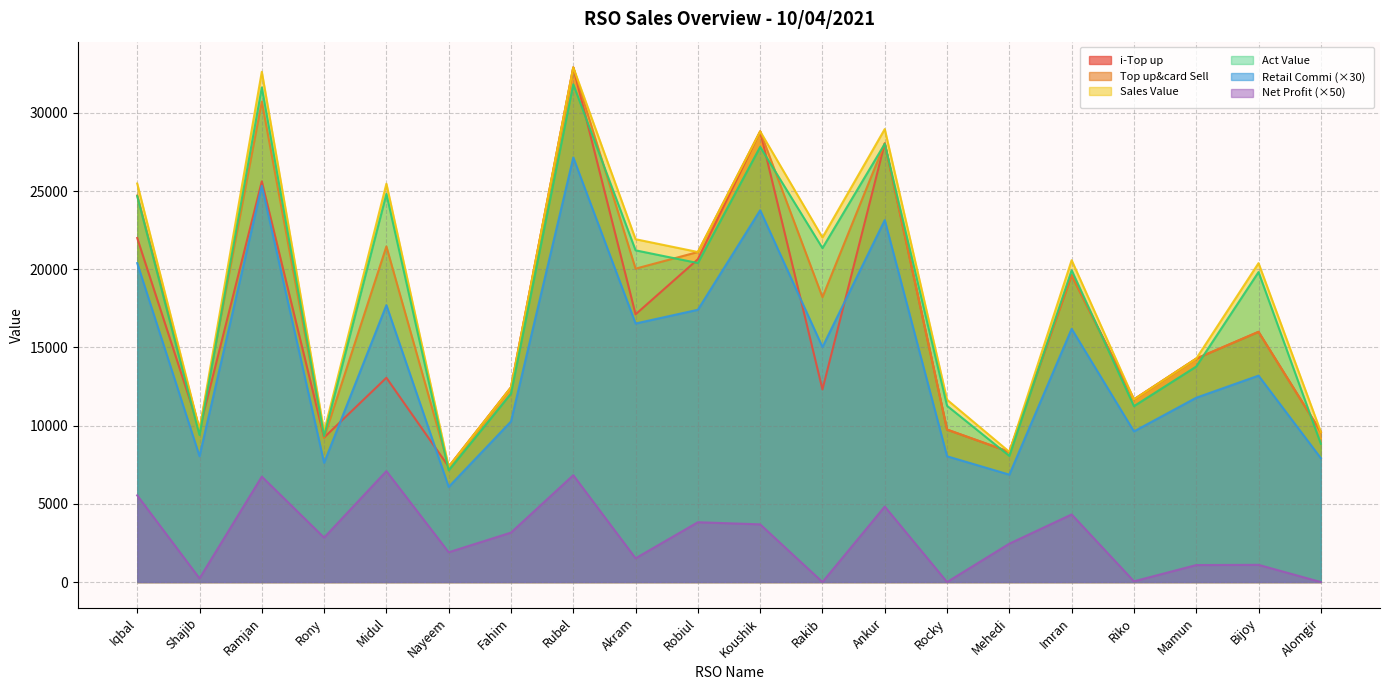

The Top up&card Sell series shows 6403.5 at Bijoy. True or false?

False